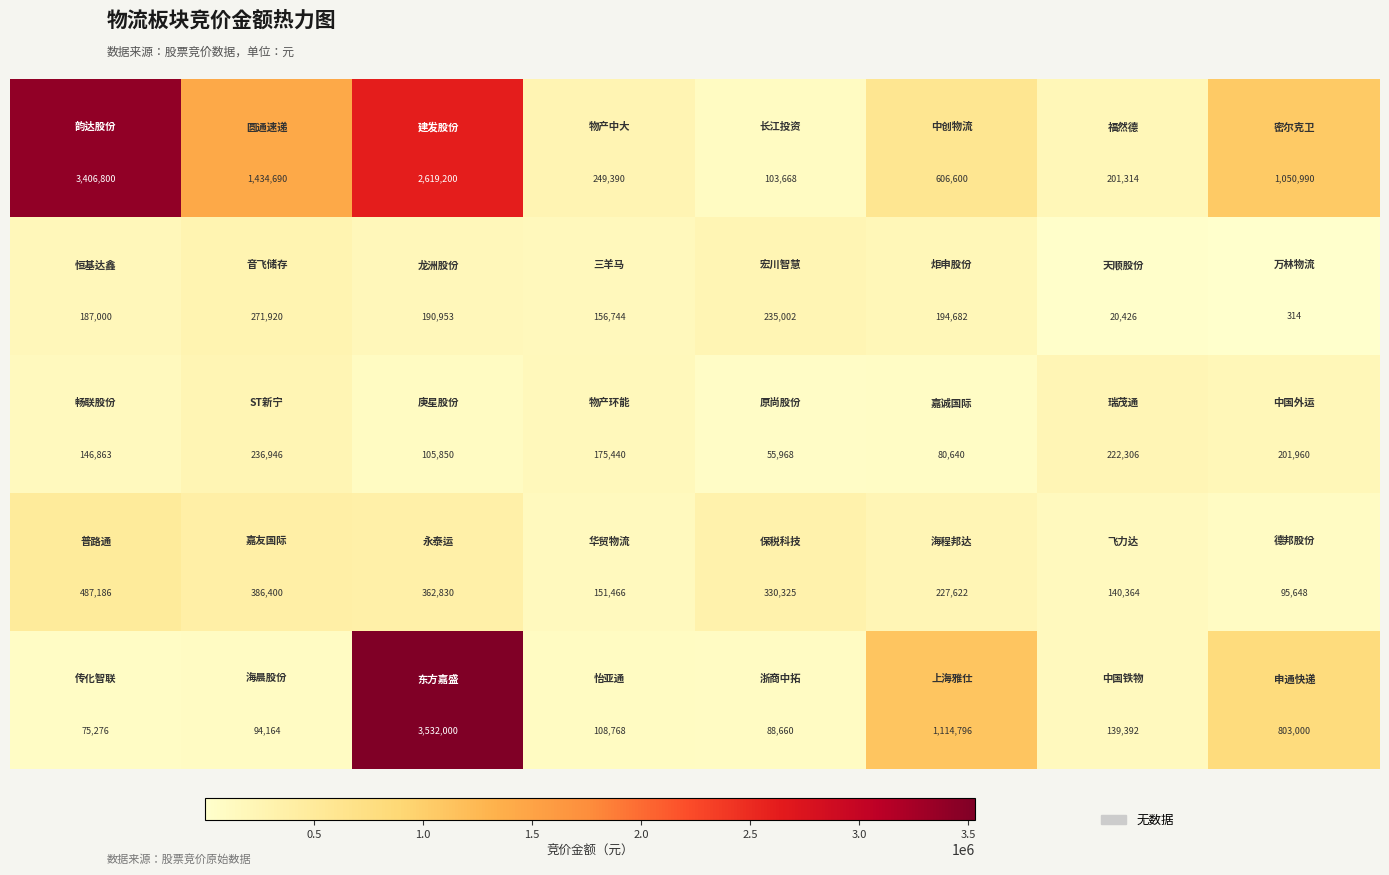

At how many categories does at least one series exceed 2830135?

2